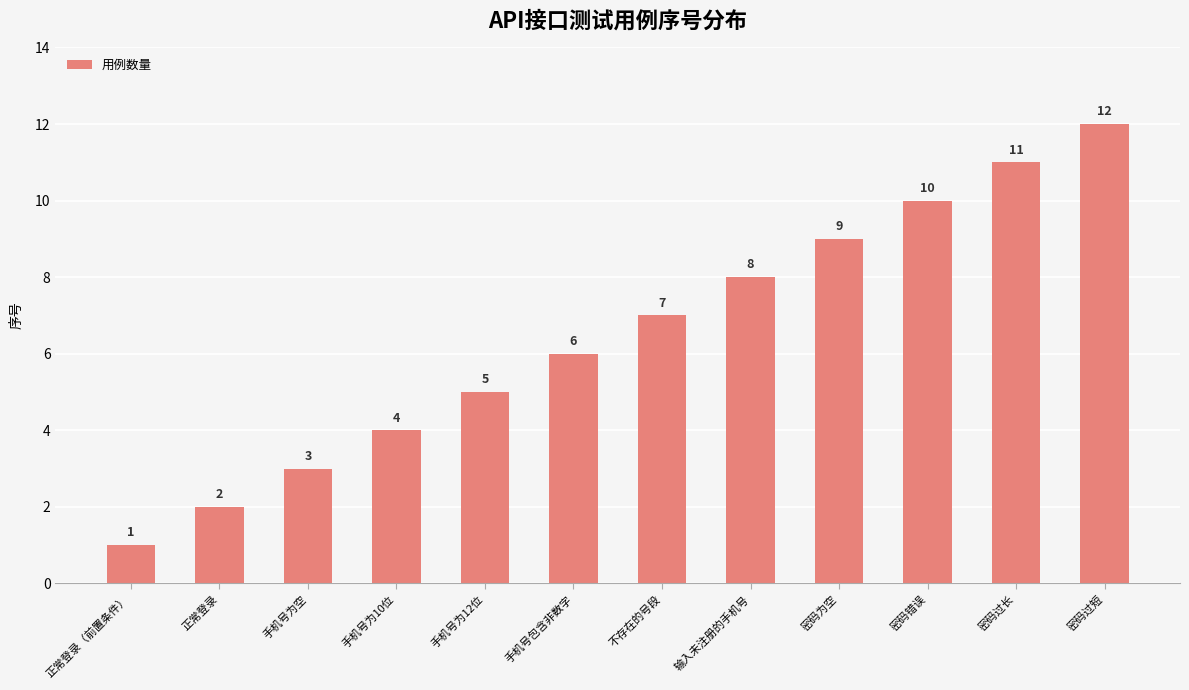

What position from the right is 不存在的号段?

6